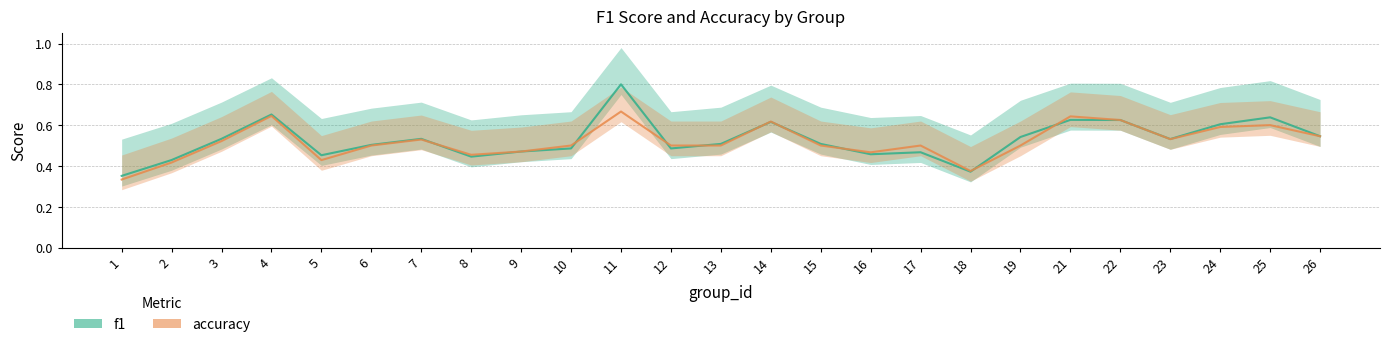

What is the value of the f1 point at the 1st from the left?

0.4